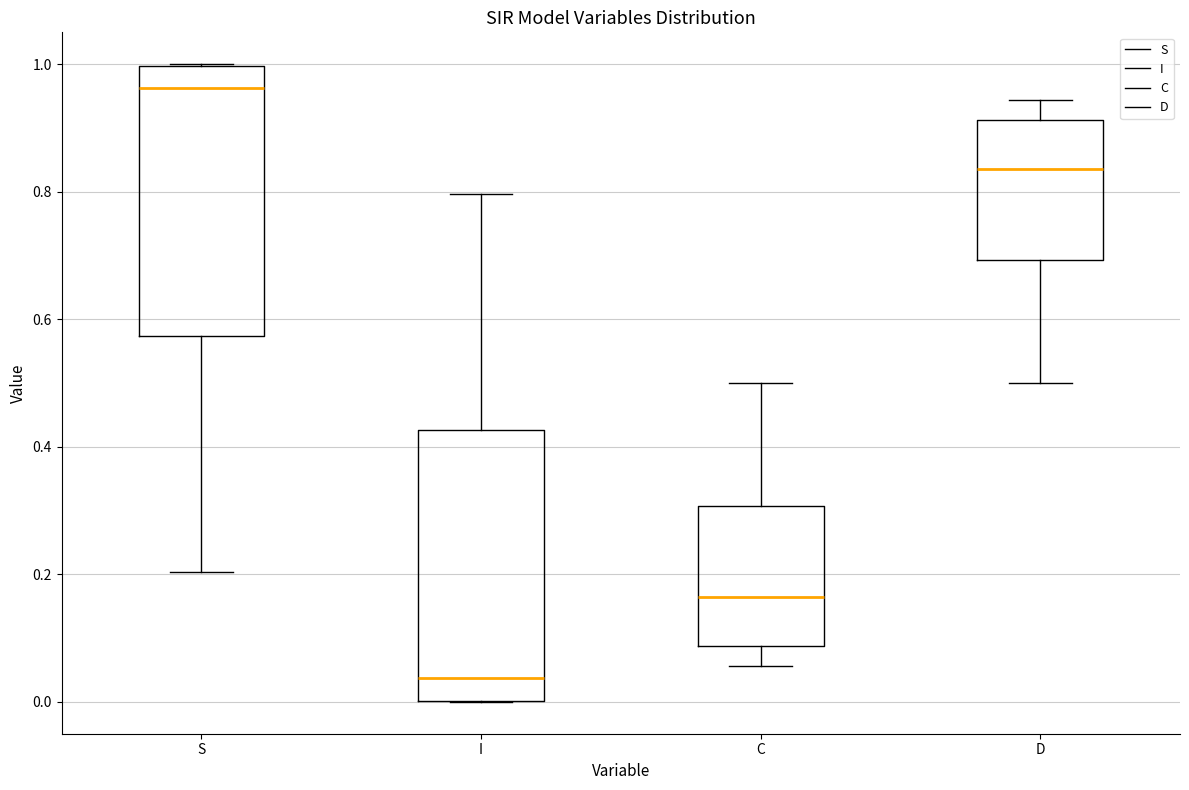

Where does the median line of the box for C sit on the y-axis? The values are not printed on the chart, so give them approximately, as read against the axis.

0.16